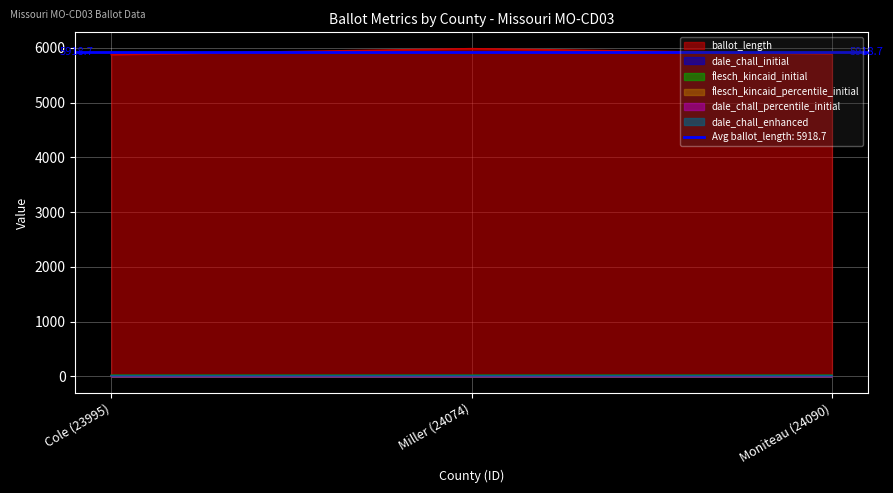

What is the lowest value of the ballot_length series?

5879.0